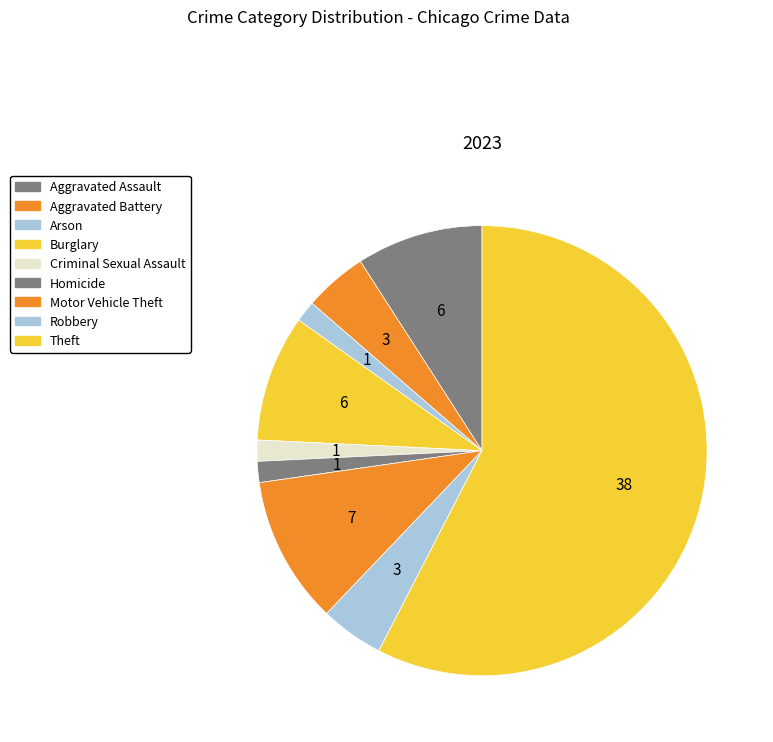

What is the change in value from Criminal Sexual Assault to Theft?

+37